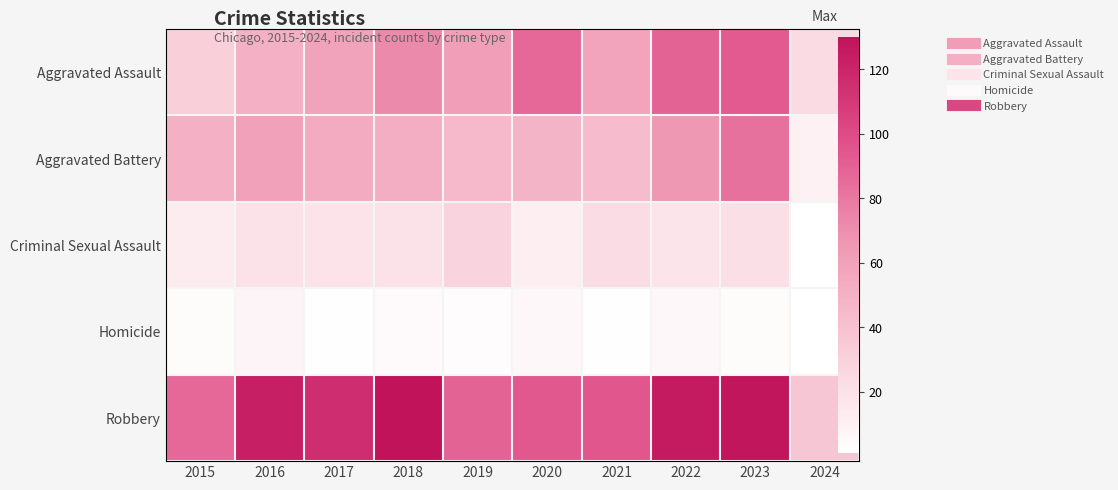

List the labels in order of Aggravated Assault value, largest first.

2023, 2022, 2020, 2018, 2019, 2017, 2021, 2016, 2015, 2024